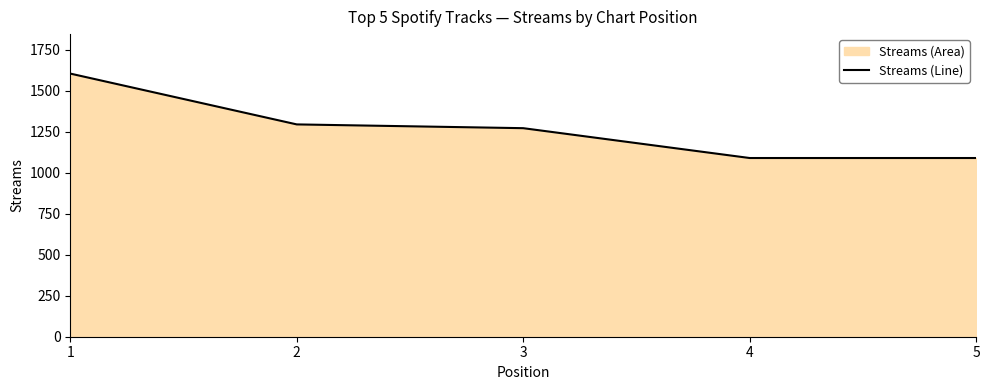

List the labels in order of value, smallest first.

4, 5, 3, 2, 1